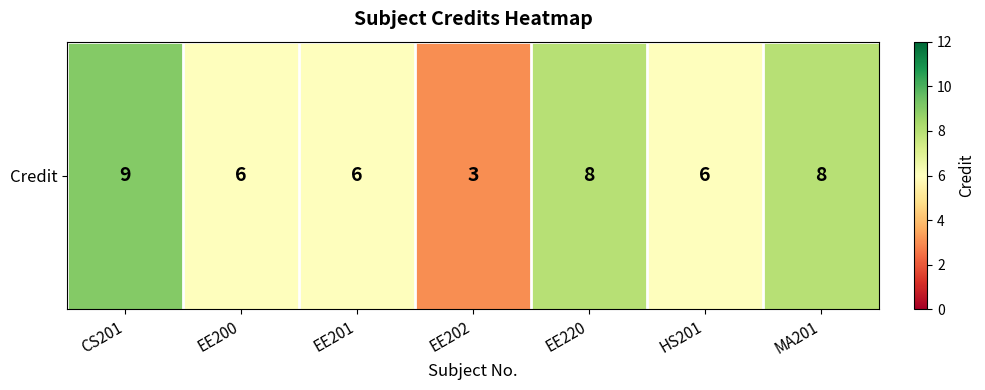

List the labels in order of value, largest first.

CS201, EE220, MA201, EE200, EE201, HS201, EE202